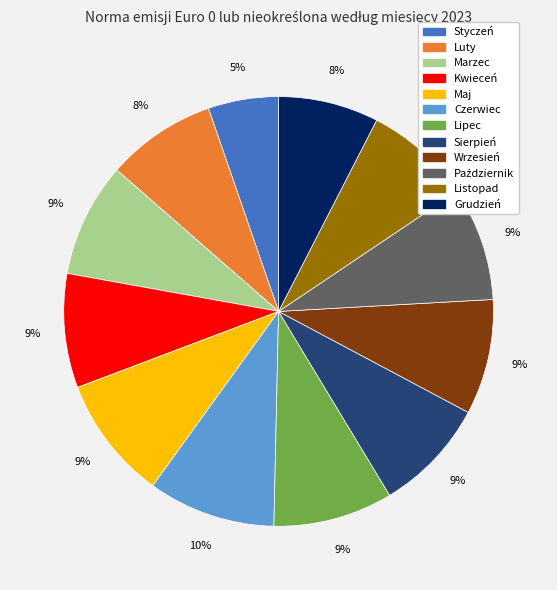

Approximately how many times larger is the value at Kwieceń compared to Lipec?

1.0